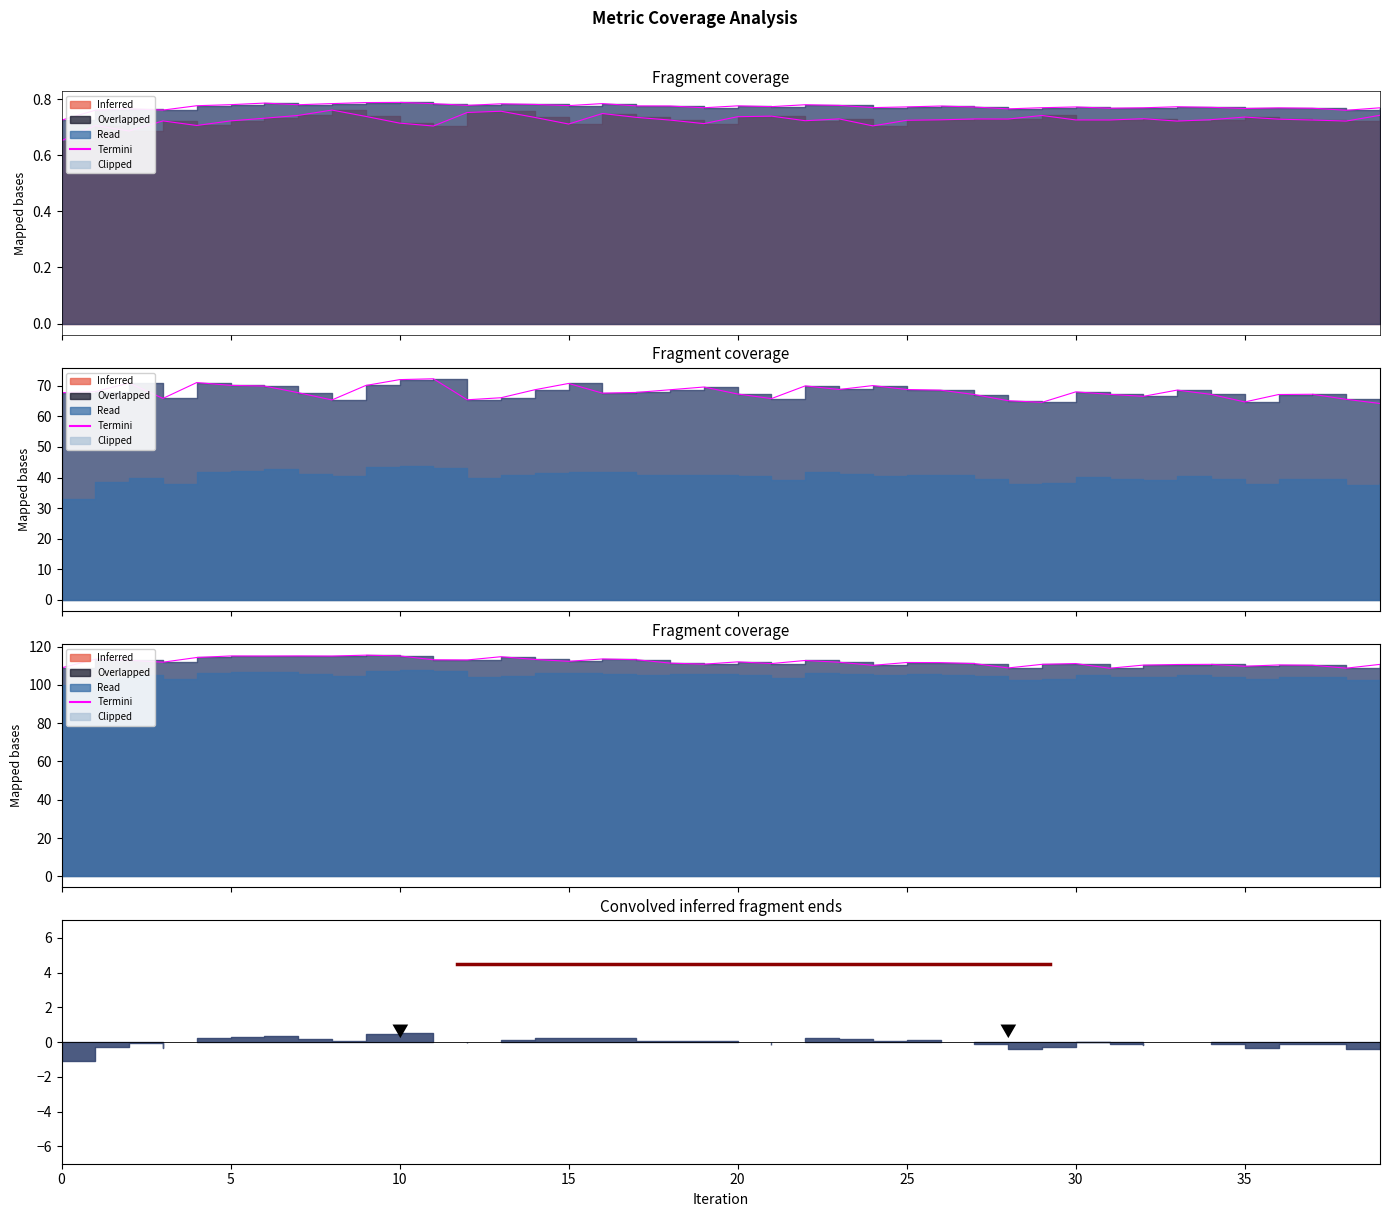

True or false: precision and roc_auc intersect in this chart.

False